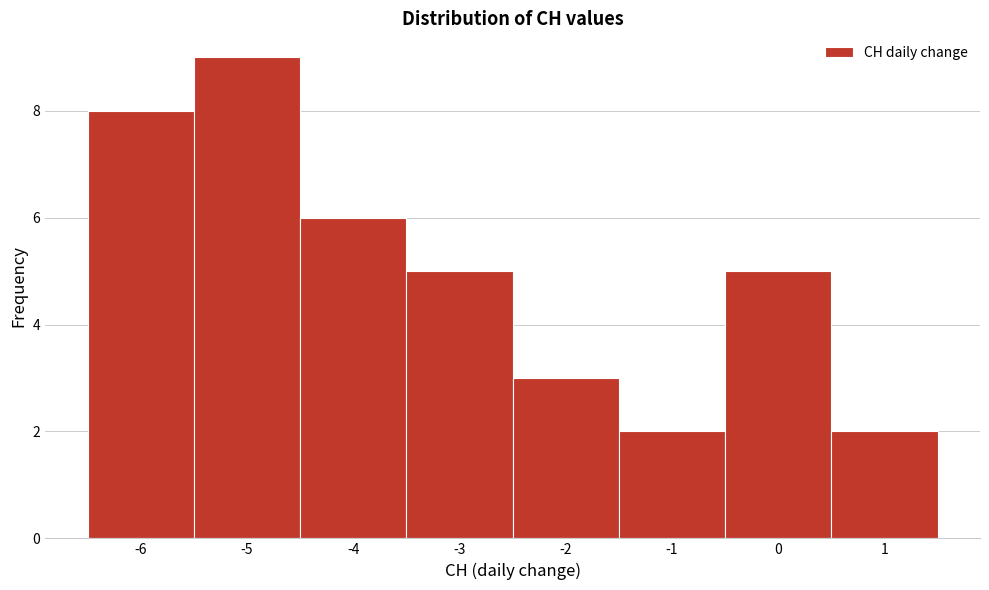

Which range on the x-axis has the tallest bar?

-5.5 to -4.5